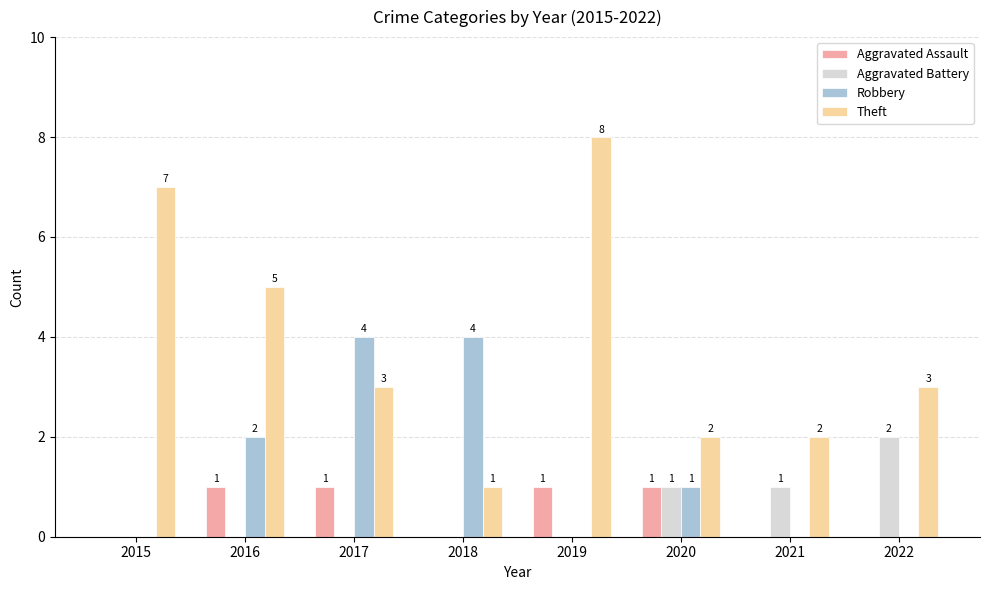

What is the sum of the Theft values at 2016 and 2019?

13